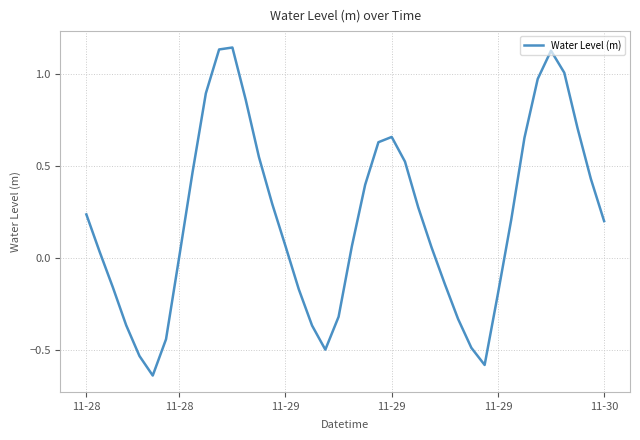

What is the difference between the maximum and minimum values?

1.8